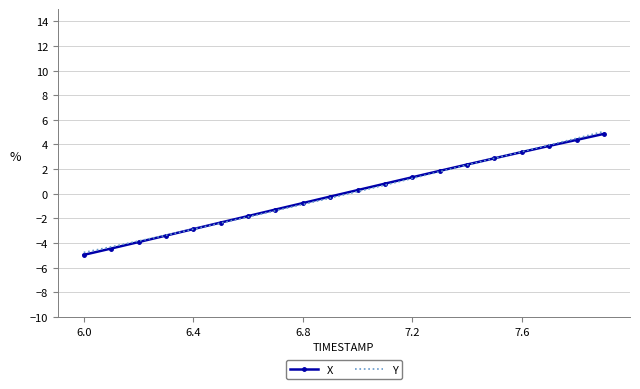

Which series has the largest range (max minus min)?

Y